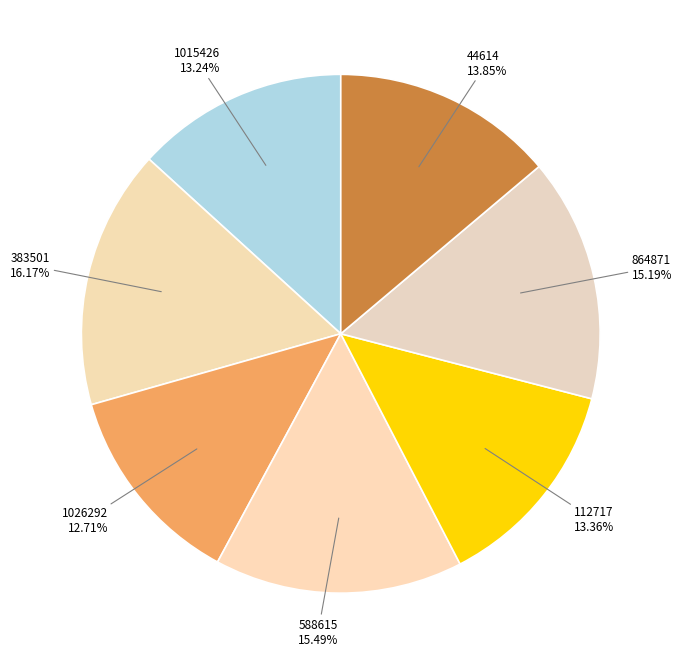

What is the total percentage of 112717 and 44614?

27.2%